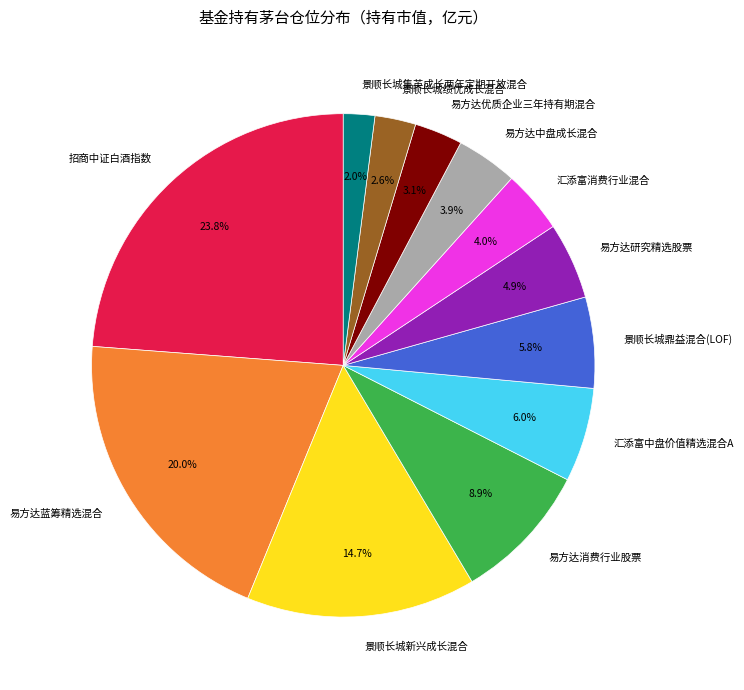

Between 招商中证白酒指数 and 易方达消费行业股票, which is larger?

招商中证白酒指数